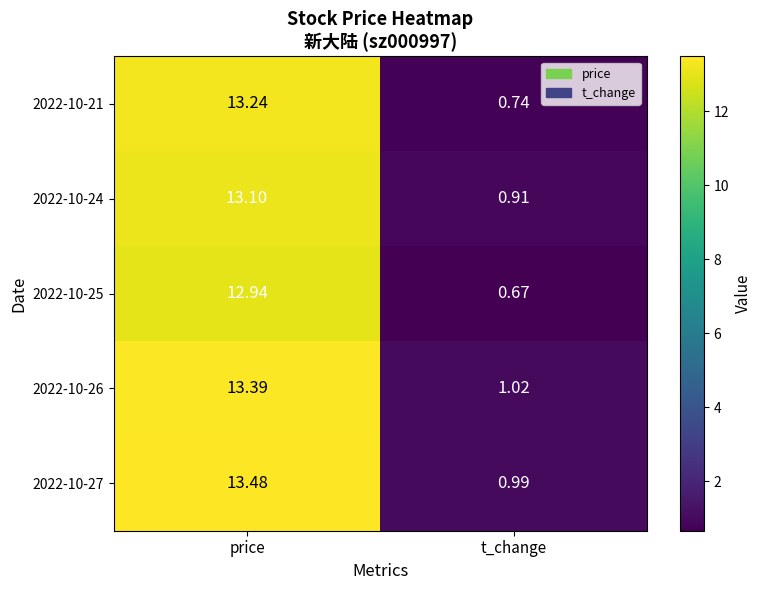

Which series has the largest total across all categories?

2022-10-27